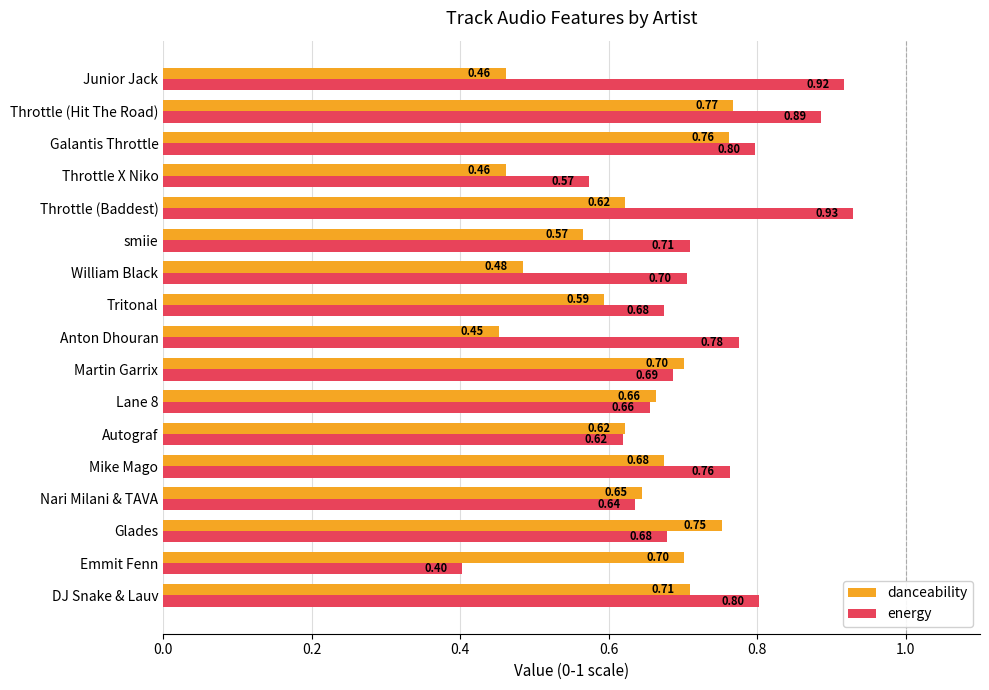

Which series has the largest total across all categories?

energy